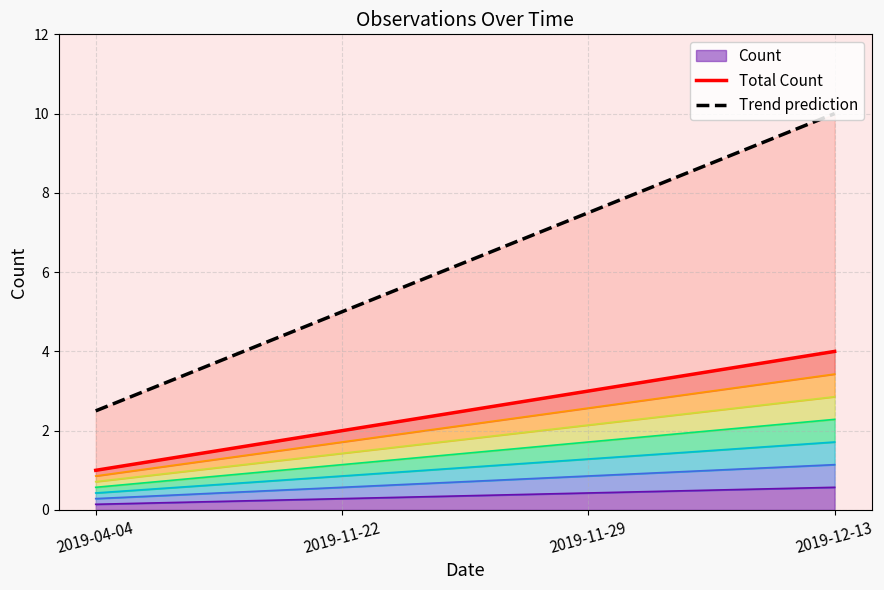

Which series has the largest total across all categories?

Trend prediction